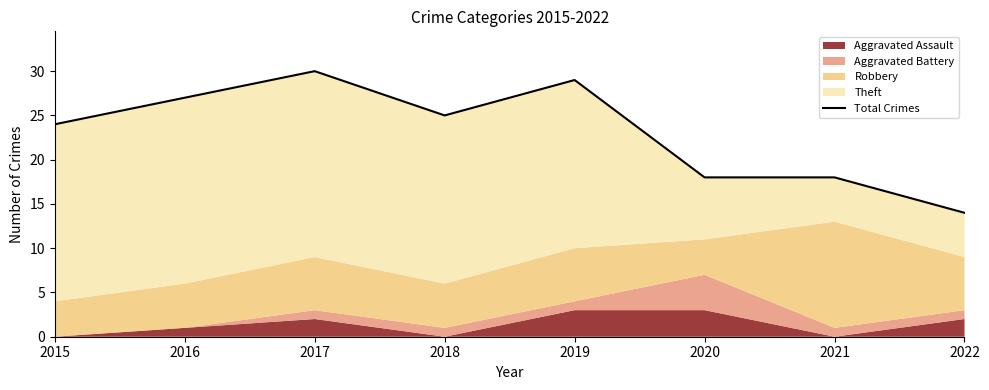

Reading left to right, what are all the values shown in this chart?

2015=24	2016=27	2017=30	2018=25	2019=29	2020=18	2021=18	2022=14